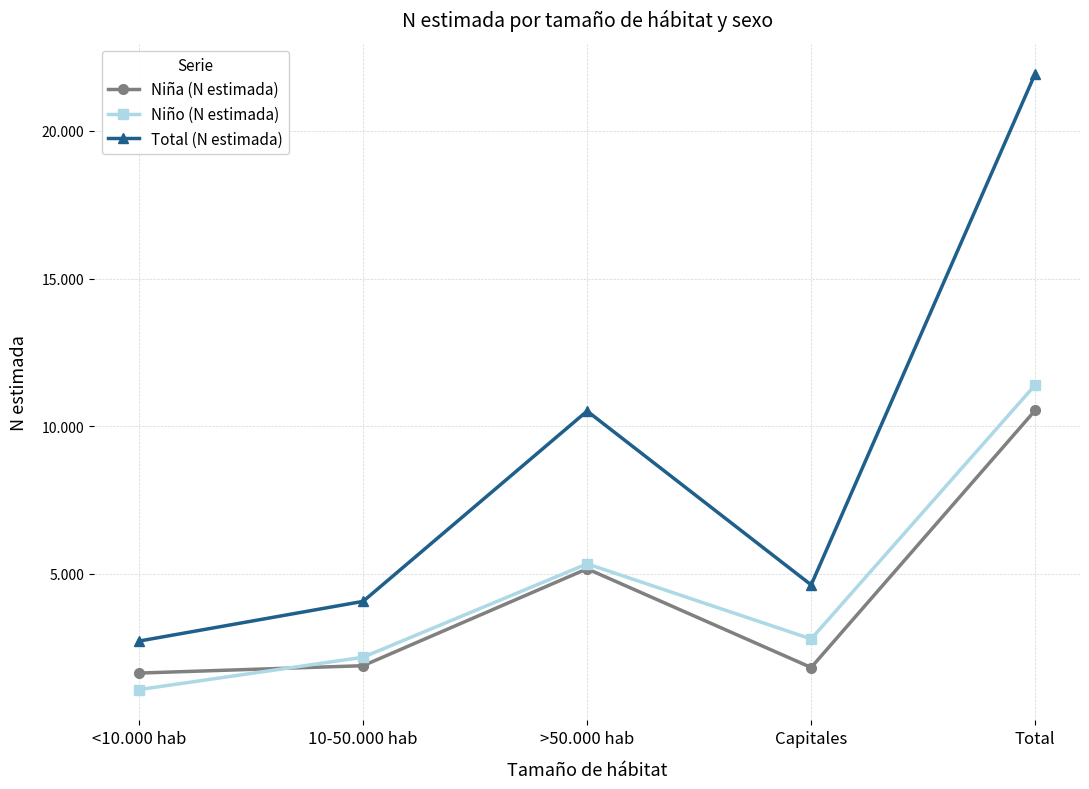

What is the label of the 5th point from the right?

<10.000 hab